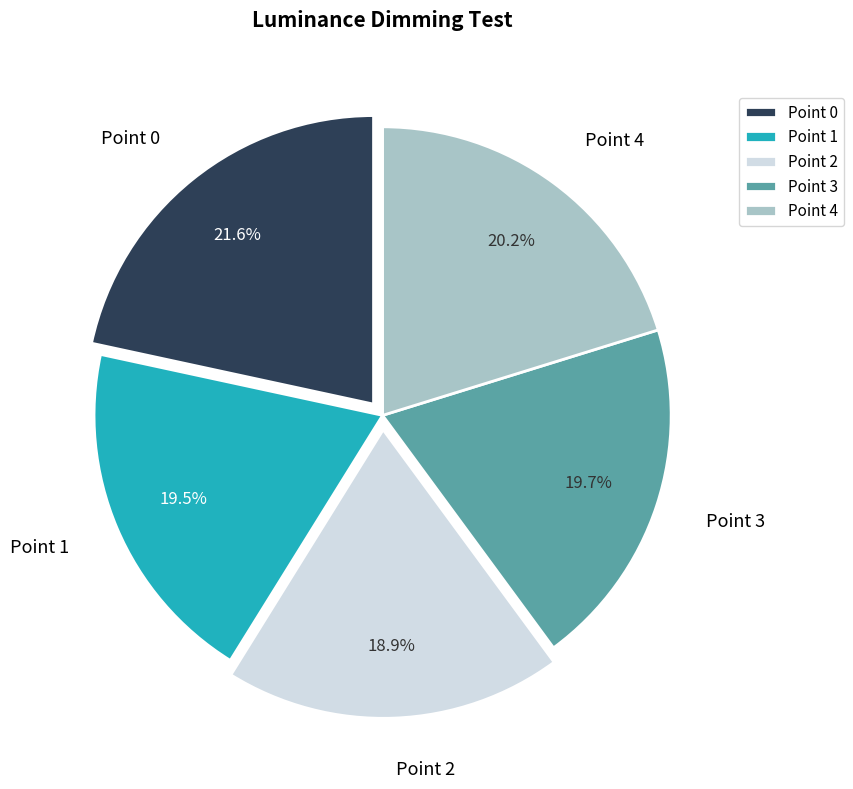

Is it true that Point 0 is 36% of the pie?

False